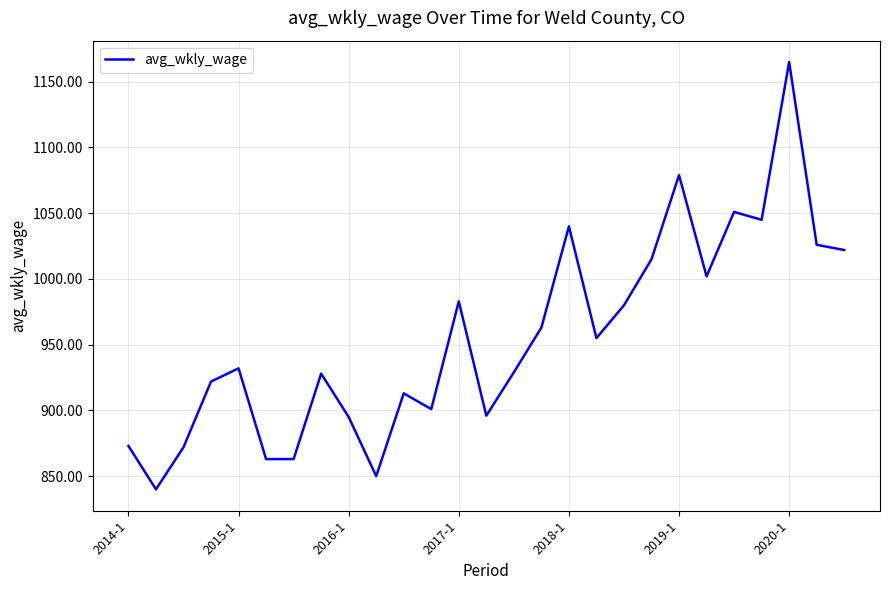

How many values are below 932?

13